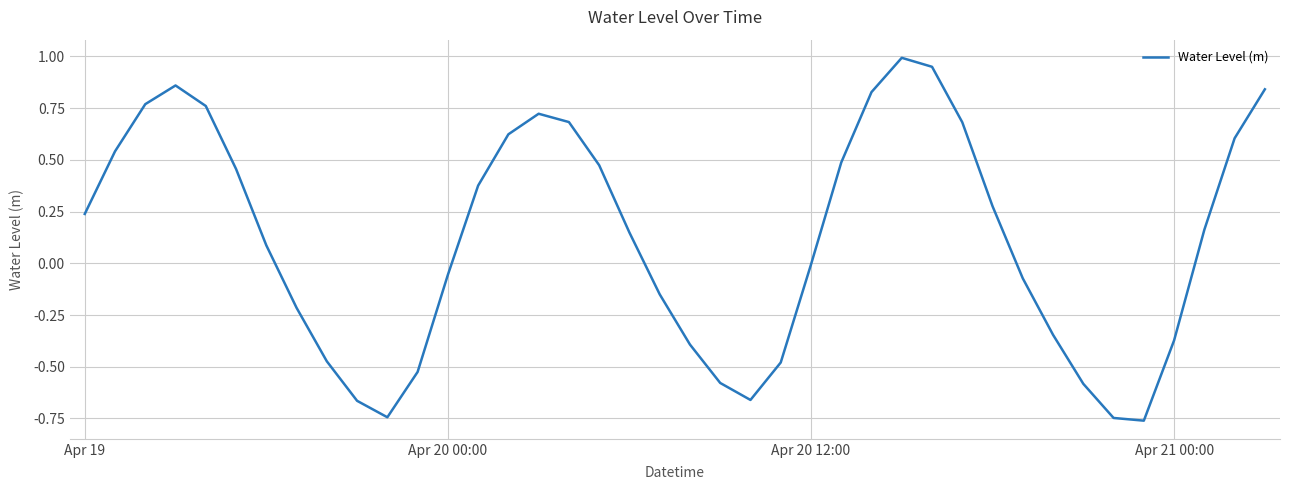

What is the difference between the maximum and minimum values?

1.8